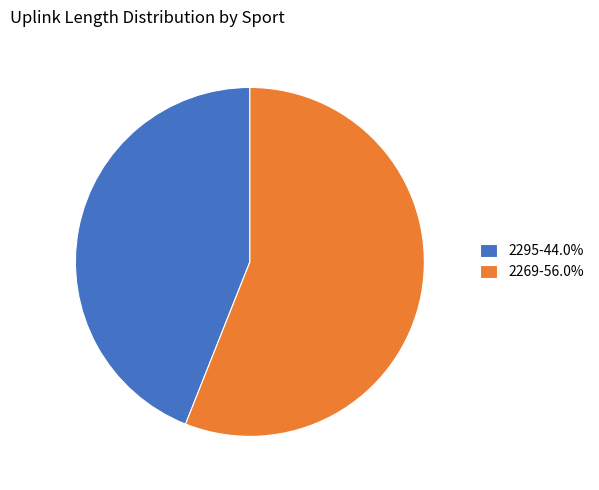

Is the sum of 2269-56.0% and 2295-44.0% greater than half?

Yes